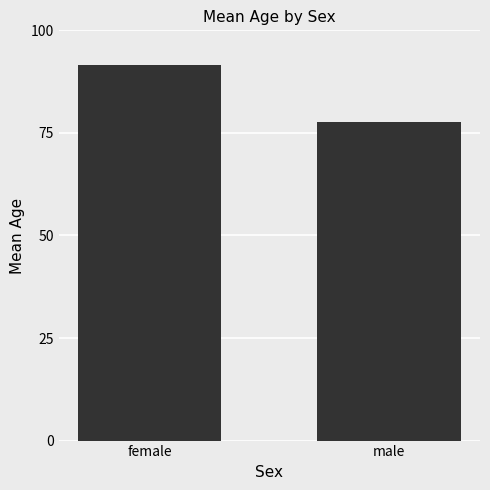

What is the smallest value displayed?

77.7